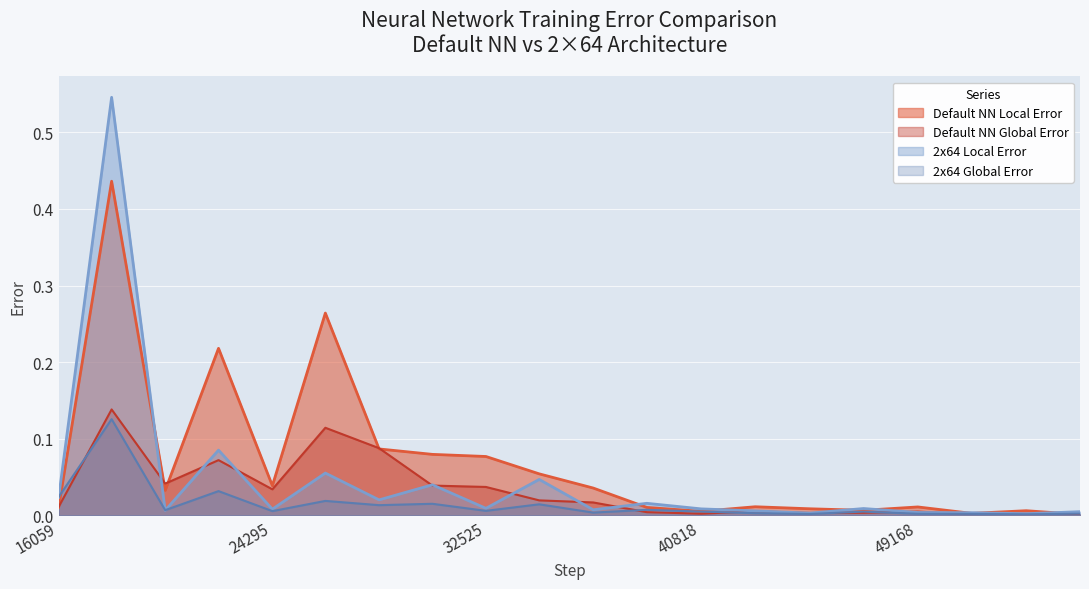

Is it true that Default NN Local Error equals 0.0 at 51251?

False